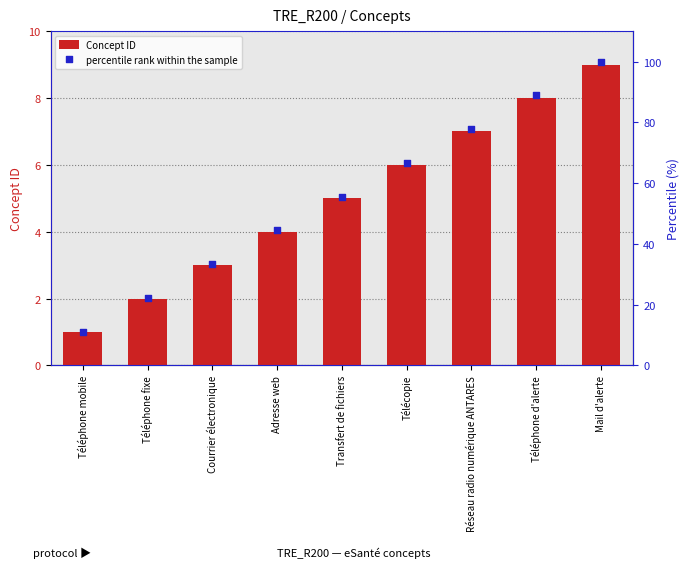

Which series has the largest total across all categories?

percentile rank within the sample